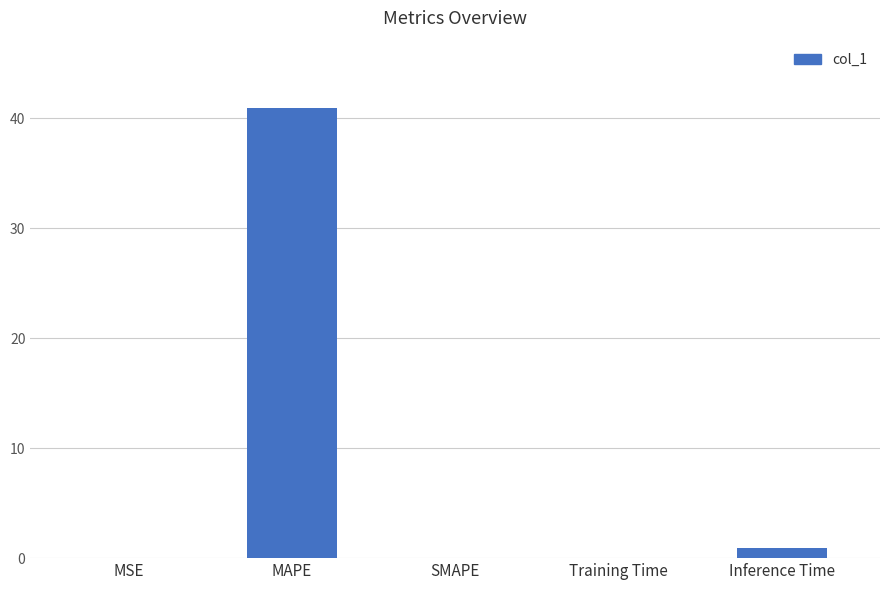

Does the chart contain stacked bars?

No